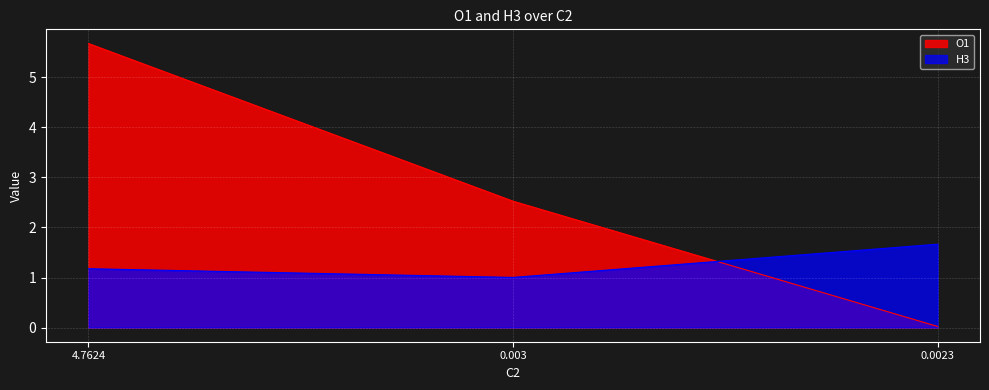

How many data points in O1 are above 2?

2